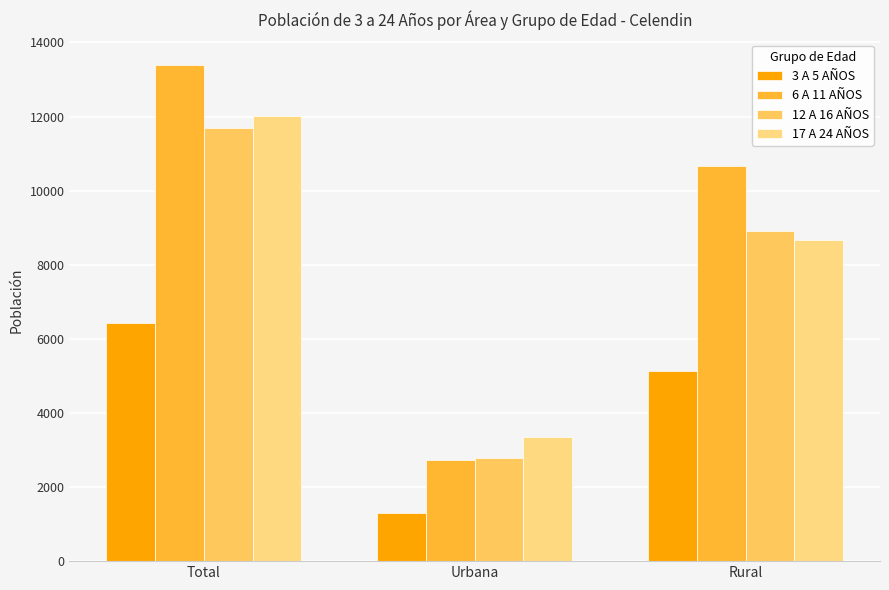

What is the value of the 12 A 16 AÑOS bar at the 3rd from the left?

8922